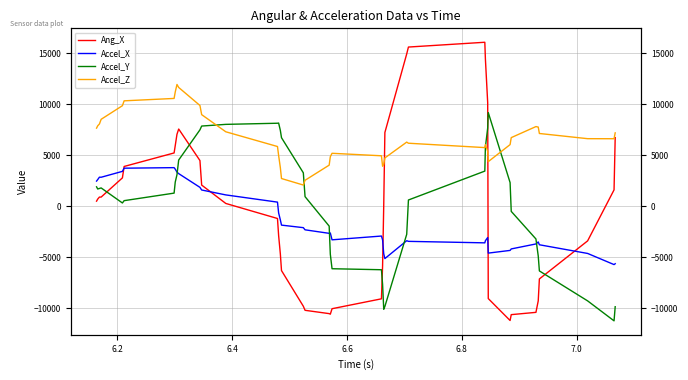

Is the value of Accel_Y at 19 greater than the value of Ang_X at 38?

No